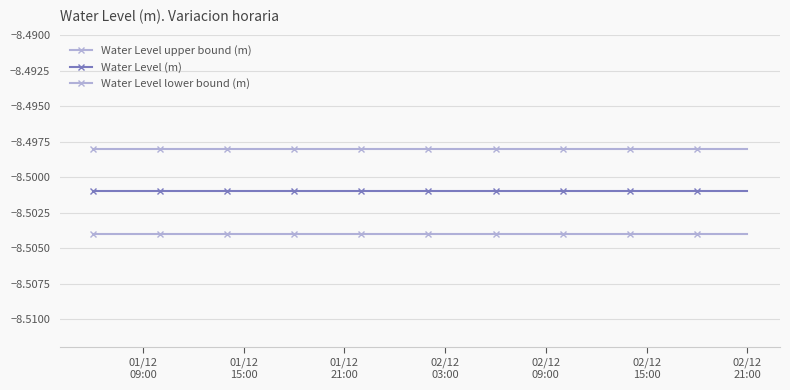

What is the highest value of the Water Level lower bound (m) series?

-8.5